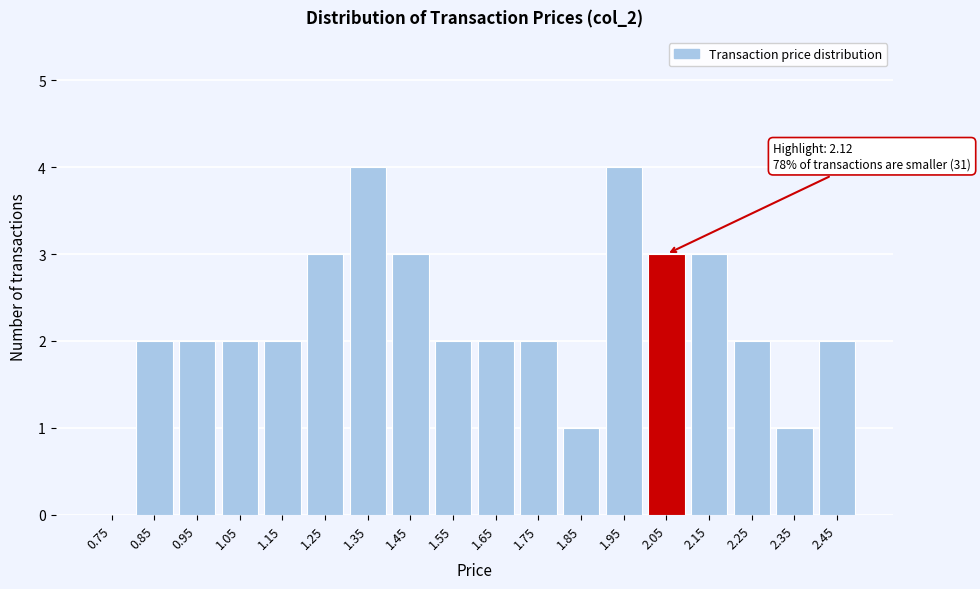

Reading left to right, list all the values displayed in this chart.

0.75=0	0.85=2	0.95=2	1.05=2	1.15=2	1.25=3	1.35=4	1.45=3	1.55=2	1.65=2	1.75=2	1.85=1	1.95=4	2.05=3	2.15=3	2.25=2	2.35=1	2.45=2